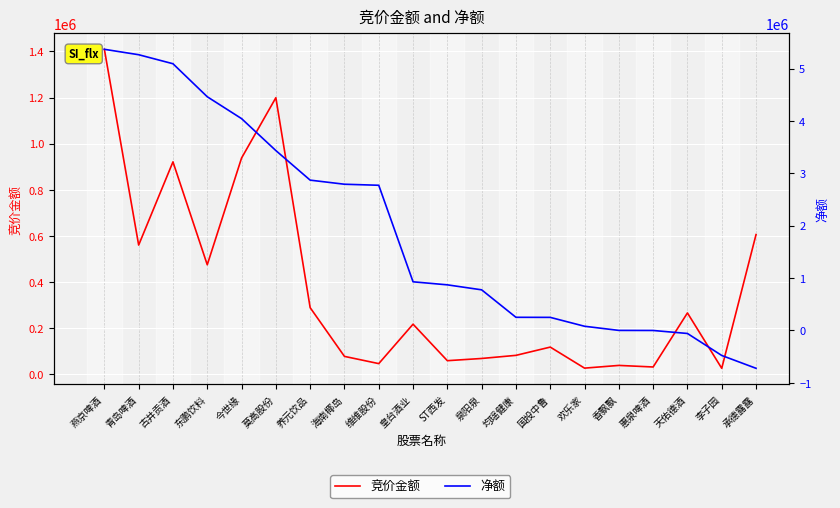

Reading left to right, transcribe all the data shown in this chart.

竞价金额: 燕京啤酒=1409152	青岛啤酒=560633	古井贡酒=921316	东鹏饮料=475200	今世缘=937952	莫高股份=1199352	养元饮品=289344	海南椰岛=78132	维维股份=46800	皇台酒业=217704	ST西发=59488	泉阳泉=69090	均瑶健康=82597	国投中鲁=118404	欢乐家=27209	香飘飘=38976	惠泉啤酒=32190	天佑德酒=266481	李子园=26487	承德露露=606032
净额: 燕京啤酒=5367540	青岛啤酒=5264288	古井贡酒=5092152	东鹏饮料=4461904	今世缘=4044387	莫高股份=3434508	养元饮品=2869907	海南椰岛=2791826	维维股份=2772041	皇台酒业=929132	ST西发=871116	泉阳泉=775998	均瑶健康=251419	国投中鲁=250163	欢乐家=80549	香飘飘=1375	惠泉啤酒=0	天佑德酒=-57256	李子园=-477252	承德露露=-722071